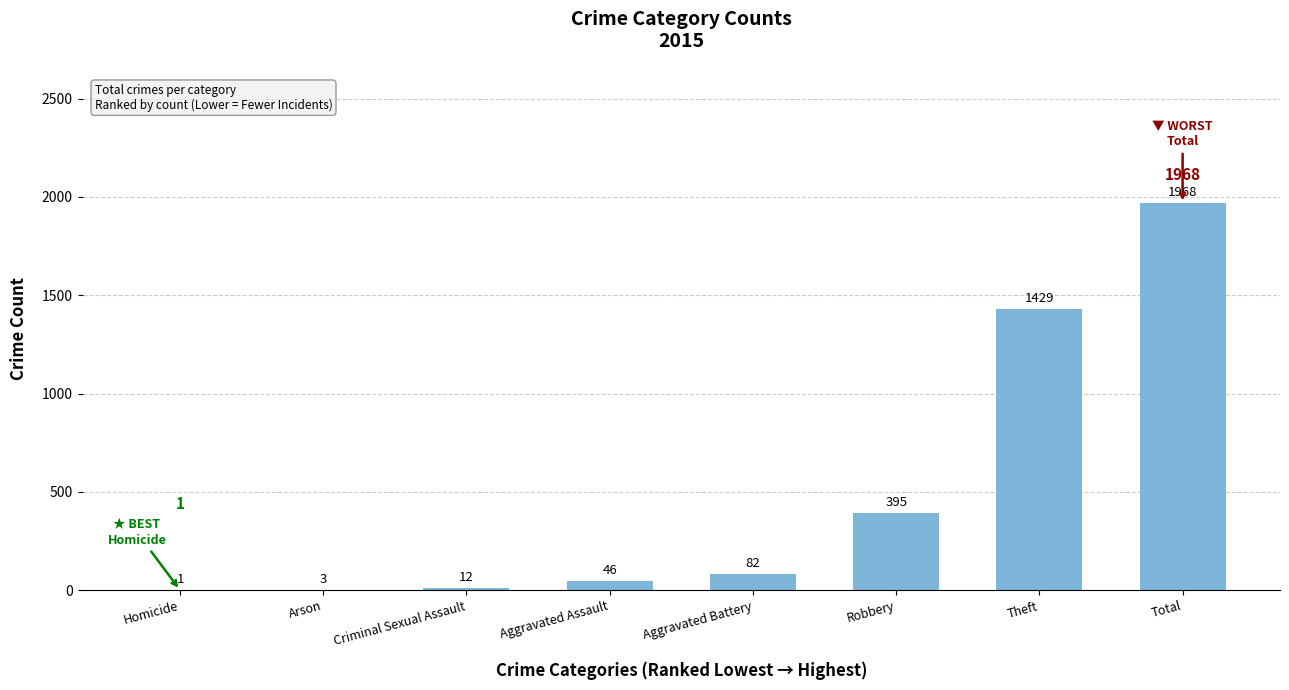

Reading right to left, transcribe all the data shown in this chart.

1968	1429	395	82	46	12	3	1